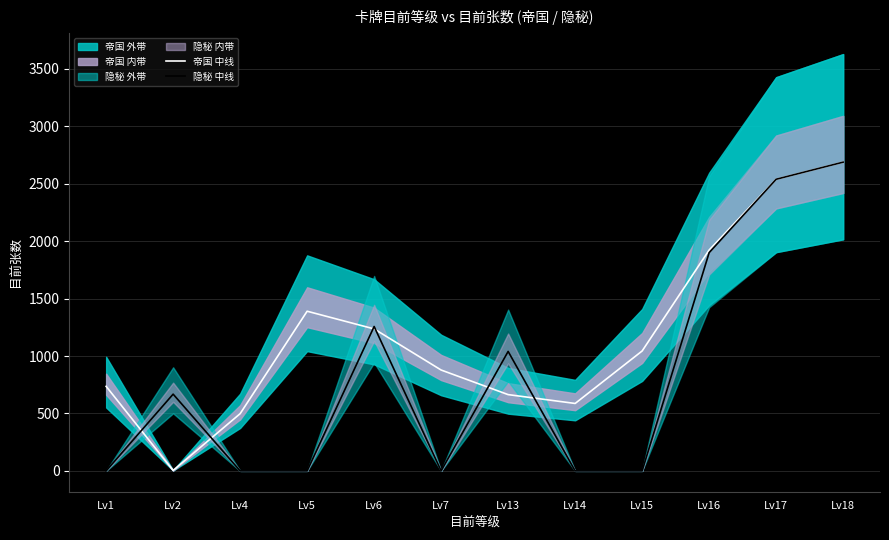

What is the difference between the 帝国 中线 values at Lv1 and Lv18?

1952